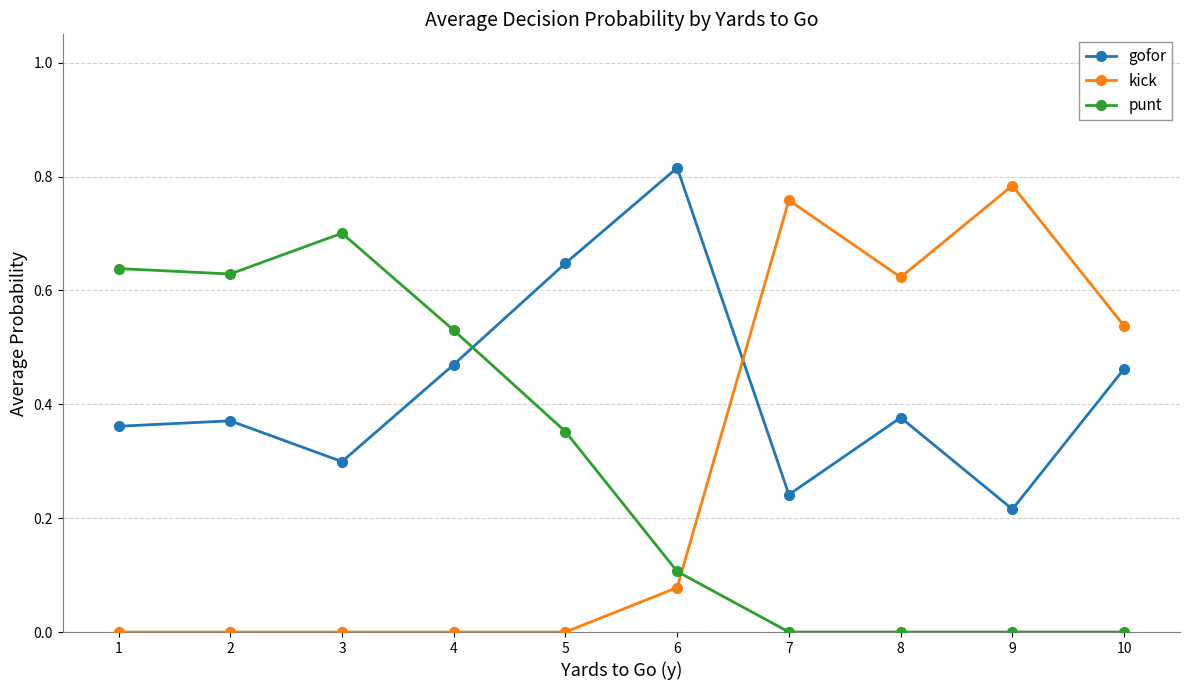

Which category has the highest value across all series?

6